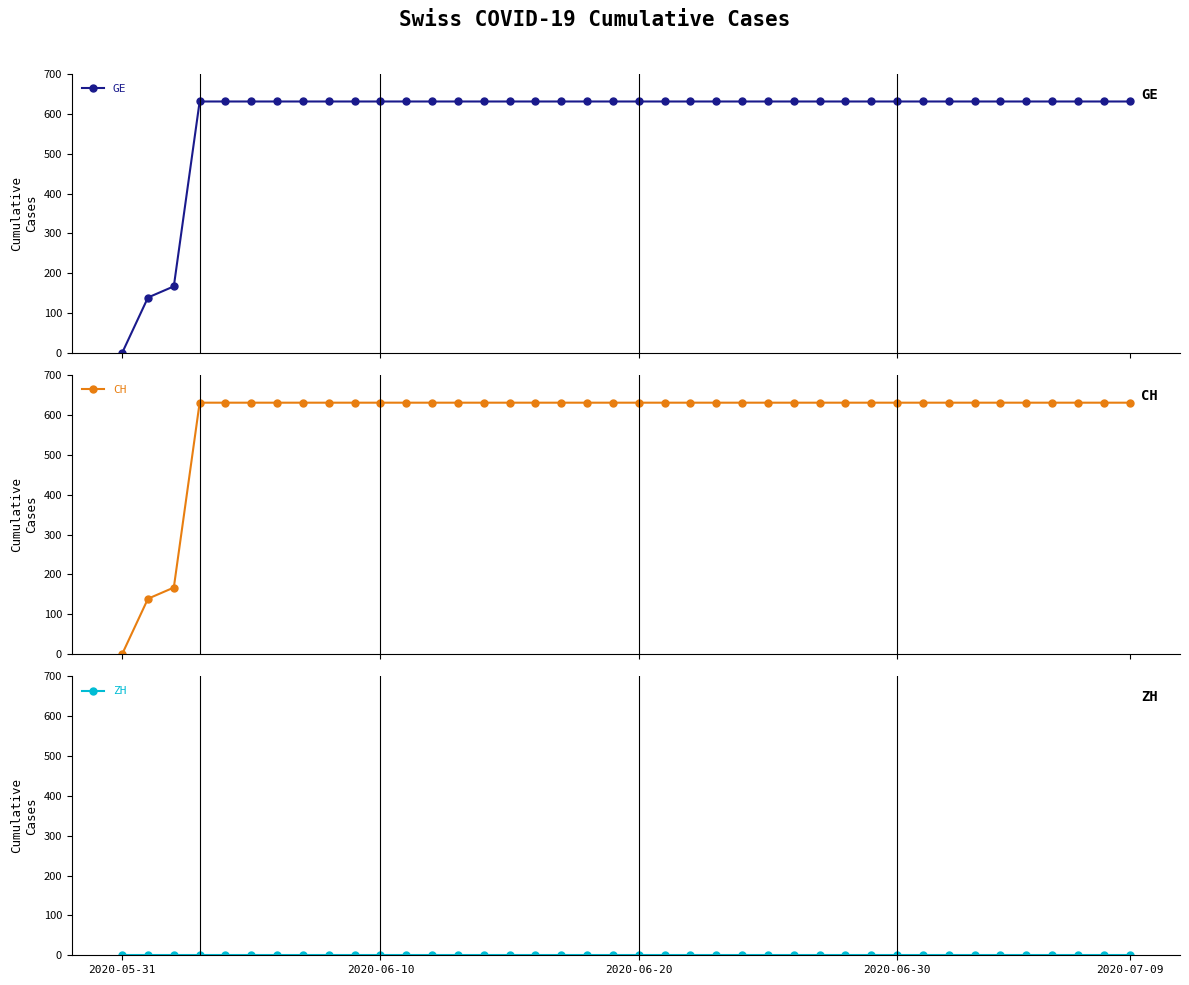

What is the approximate value of CH at 28?

631